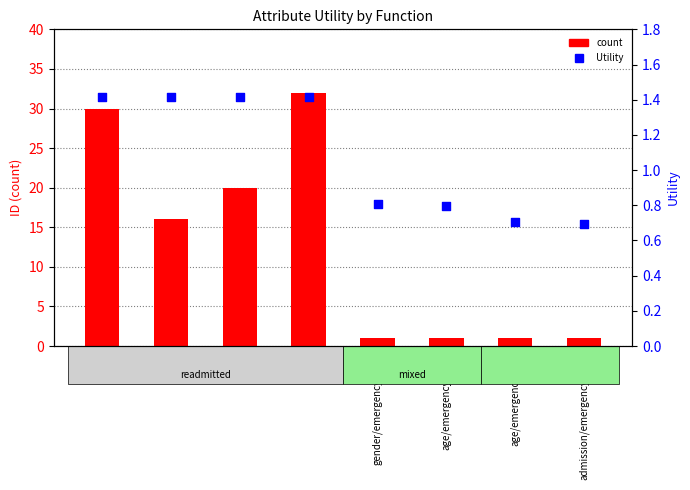

Which series reaches the maximum Y coordinate?

count